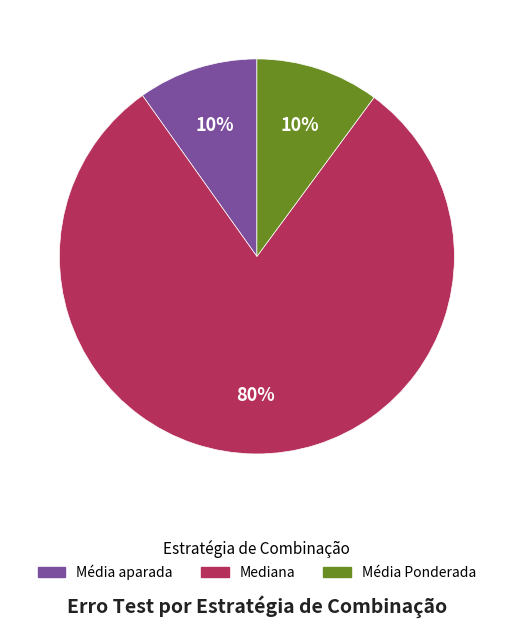

To the nearest percent, what is the average slice percentage?

33%